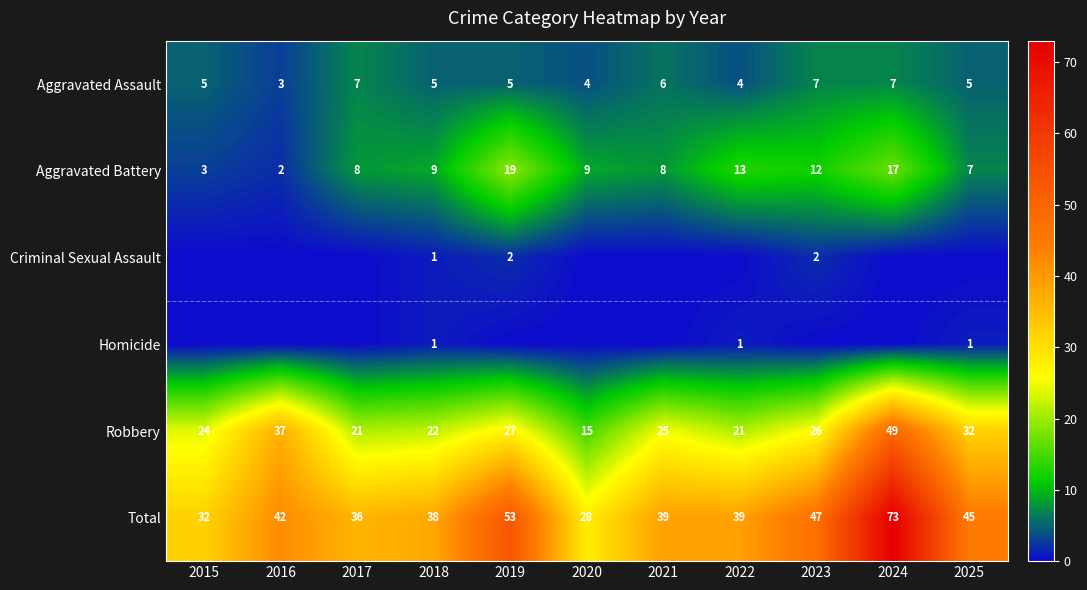

The Total series shows 112 at 2024. True or false?

False